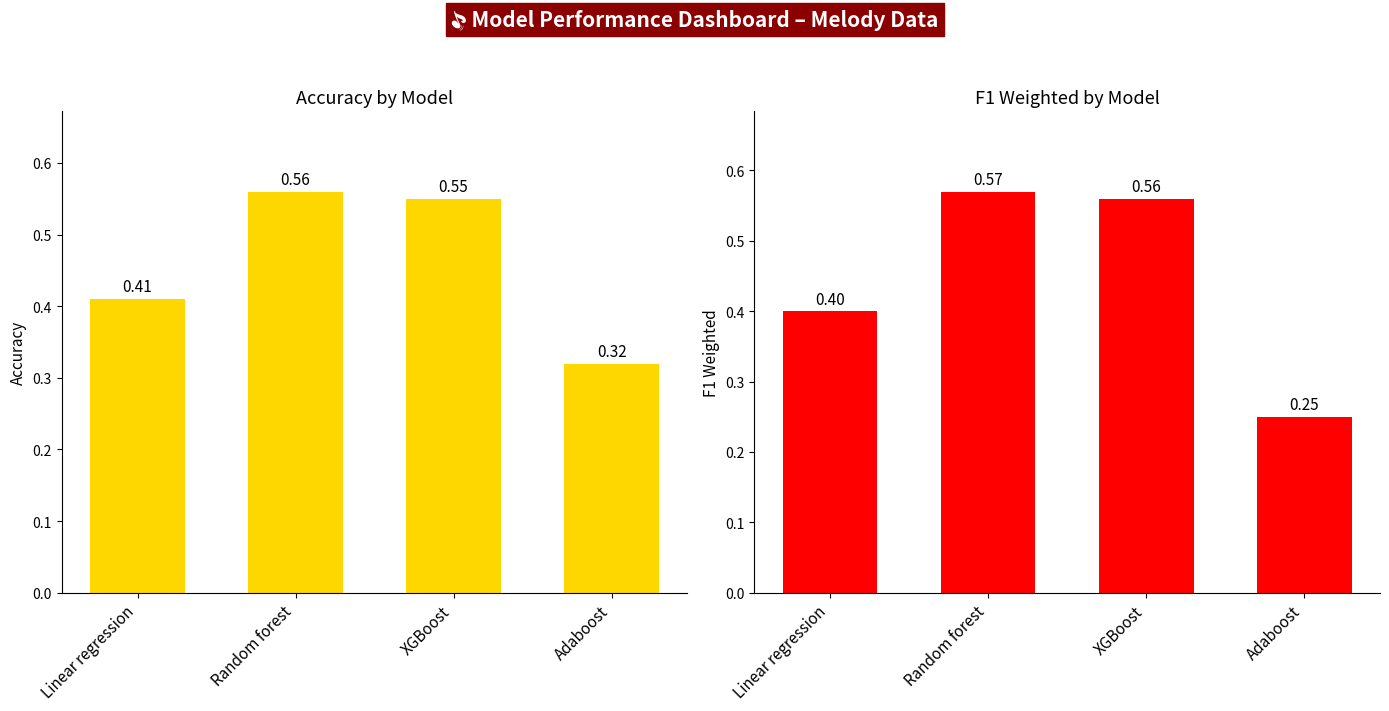

Reading right to left, what are all the values shown in this chart?

Accuracy: 0.3	0.6	0.6	0.4
F1_weighted: 0.2	0.6	0.6	0.4